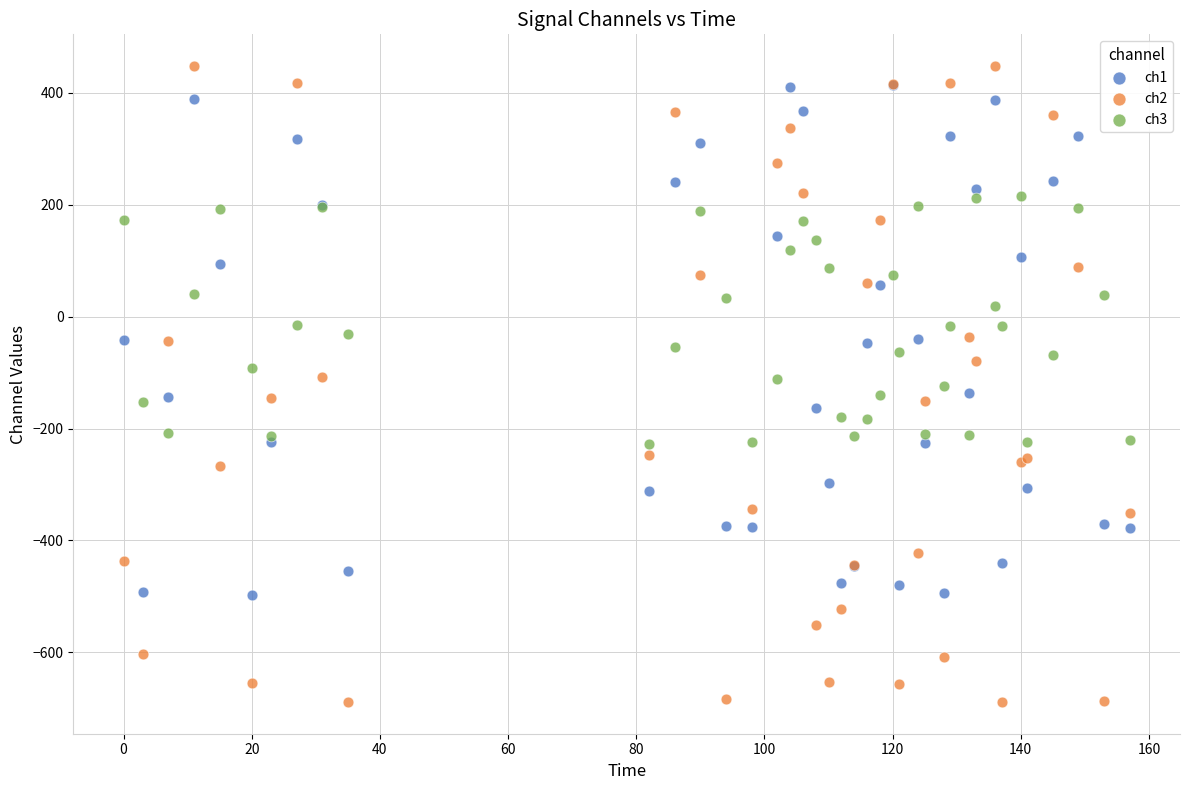

Which series reaches the maximum Y coordinate?

ch2